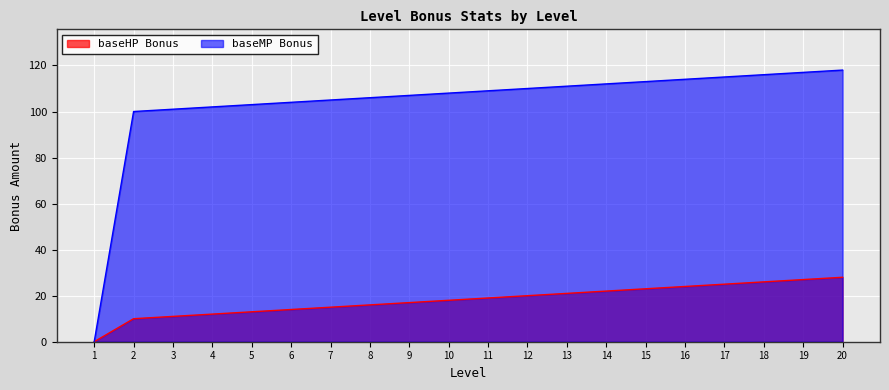

True or false: baseHP Bonus has more than 1 interior local peaks.

False